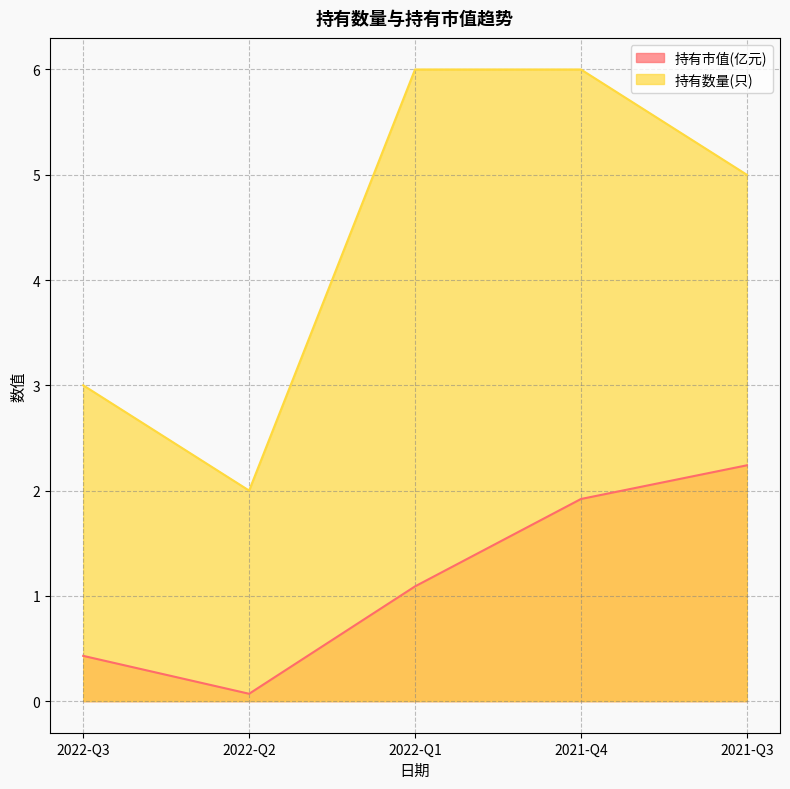

Reading left to right, extract all data points from this chart.

持有市值(亿元): 2022-Q3=0.4	2022-Q2=0.1	2022-Q1=1.1	2021-Q4=1.9	2021-Q3=2.2
持有数量(只): 2022-Q3=3.0	2022-Q2=2.0	2022-Q1=6.0	2021-Q4=6.0	2021-Q3=5.0